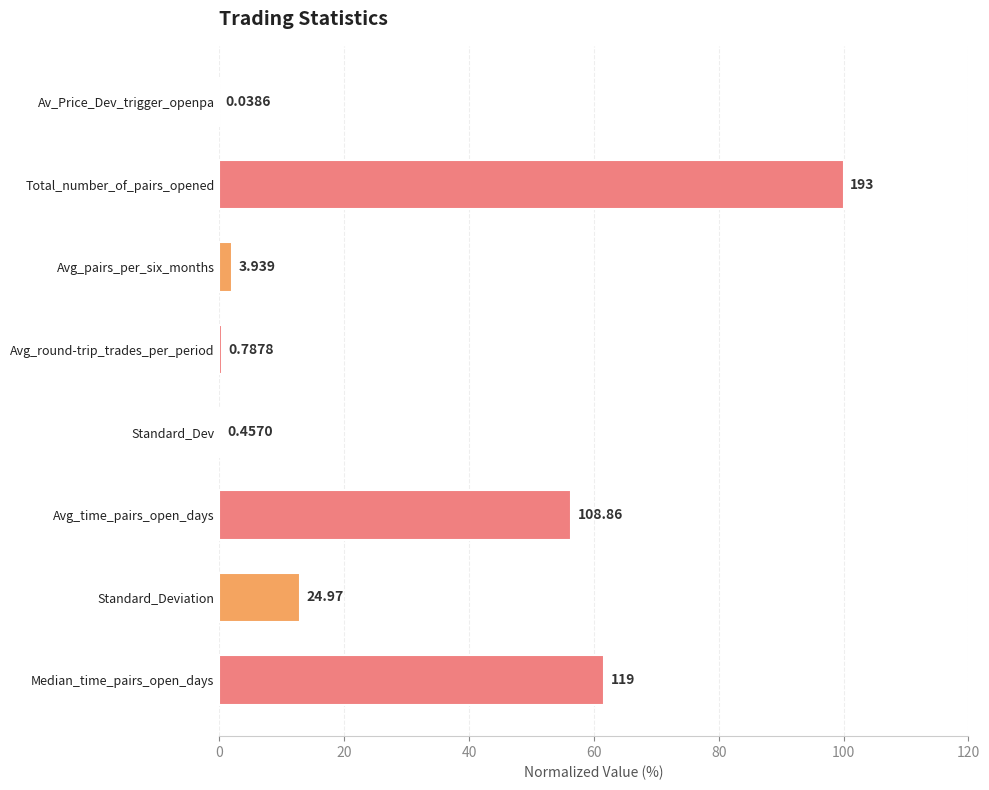

Are the bars horizontal?

Yes